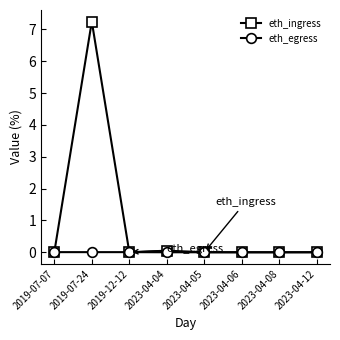

Where is the first local maximum for eth_ingress?

2019-07-24